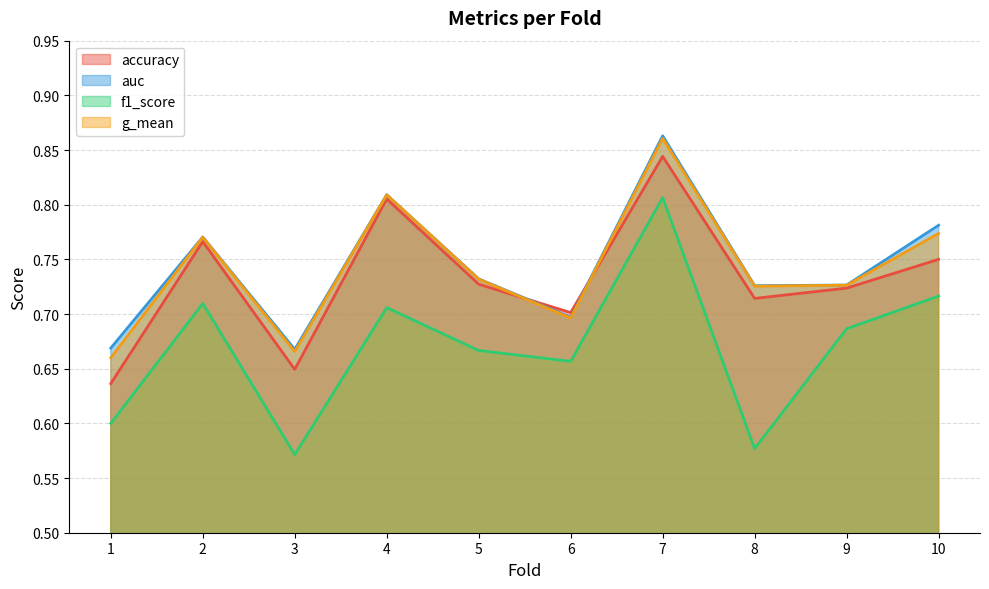

What is the value of the g_mean point at the 7th from the left?

0.9